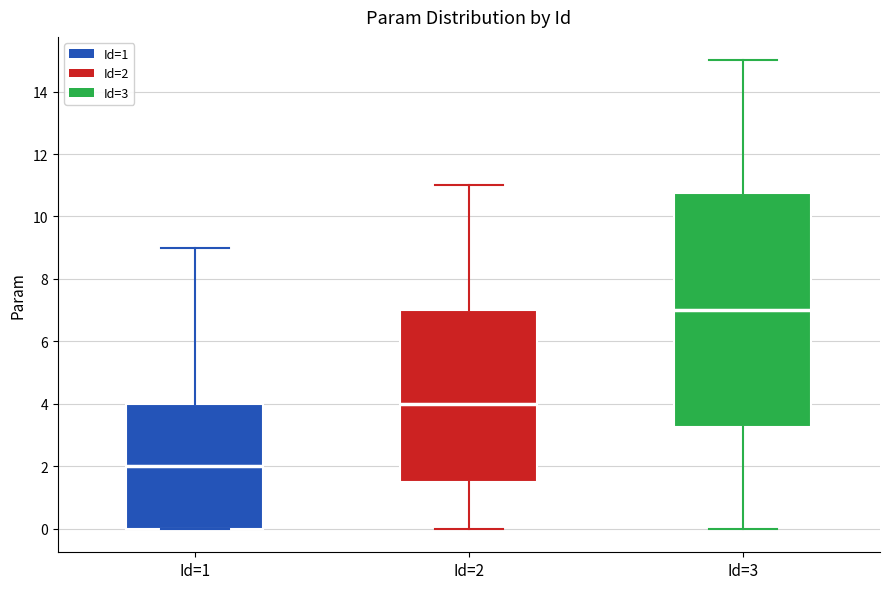

Reading left to right, transcribe this box plot: for each box, give where its median line is, the range the box spans, and where its two whiskers end, as read against the y-axis. The values are not printed on the chart, so give them approximately, as read against the axis.

Id=1: median 2.0, box 0.0 to 4.0, whiskers 0.0 to 9.0
Id=2: median 4.0, box 1.6 to 7.0, whiskers 0.0 to 11.0
Id=3: median 7.0, box 3.2 to 10.8, whiskers 0.0 to 15.0